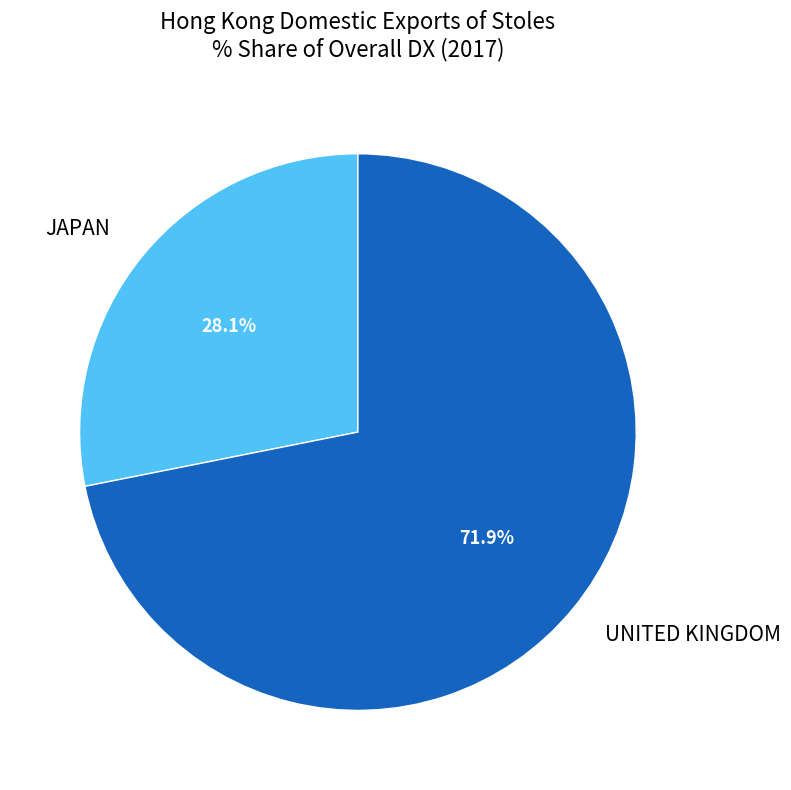

Does UNITED KINGDOM represent more than half of the total?

Yes